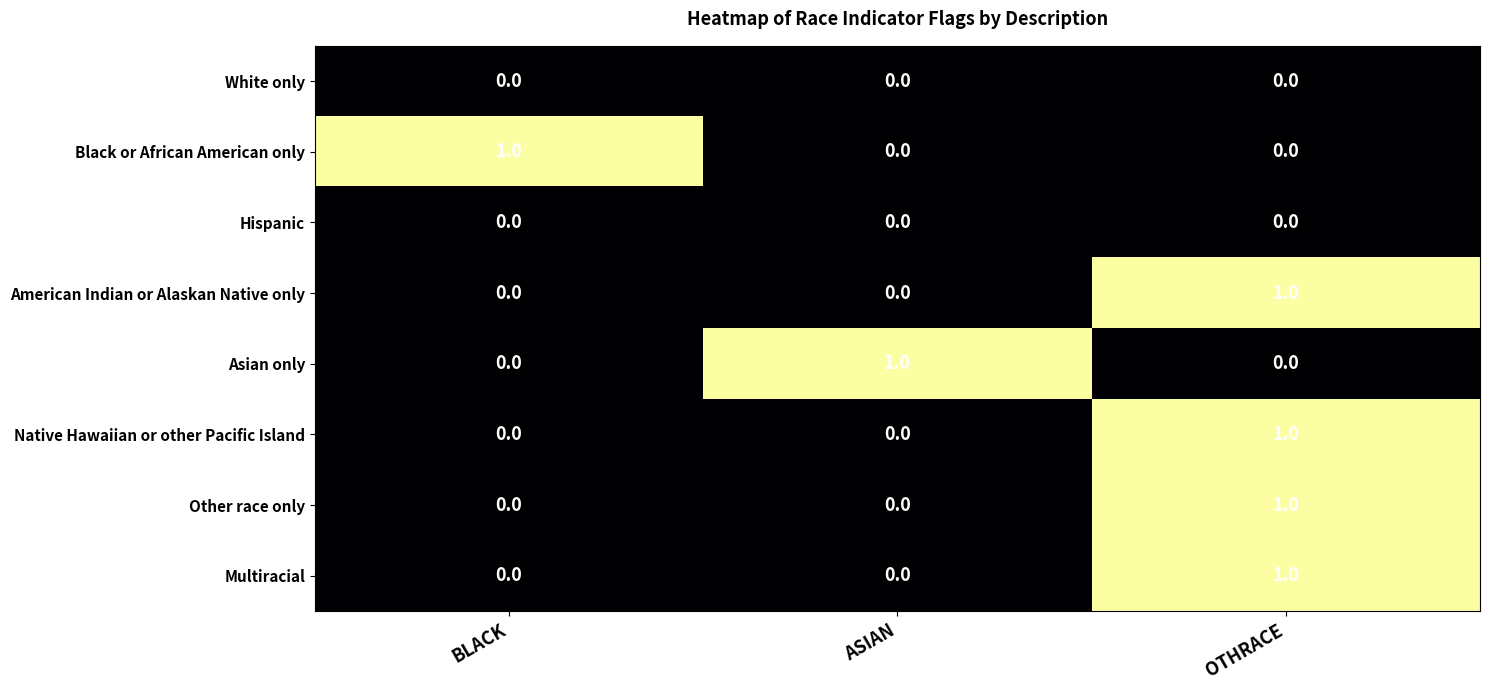

At which label does American Indian or Alaskan Native only reach its peak?

OTHRACE